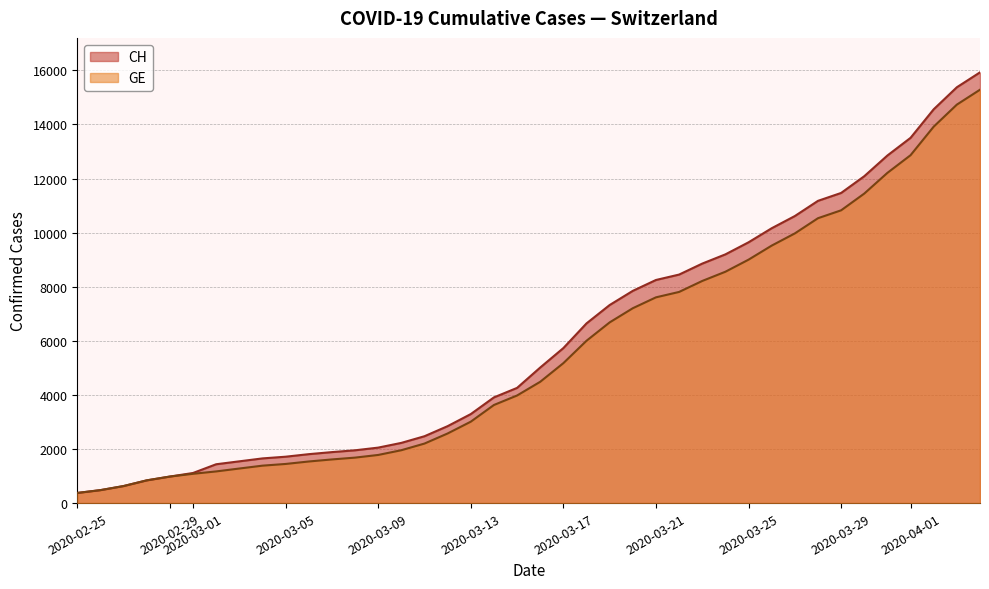

True or false: GE and CH intersect in this chart.

False